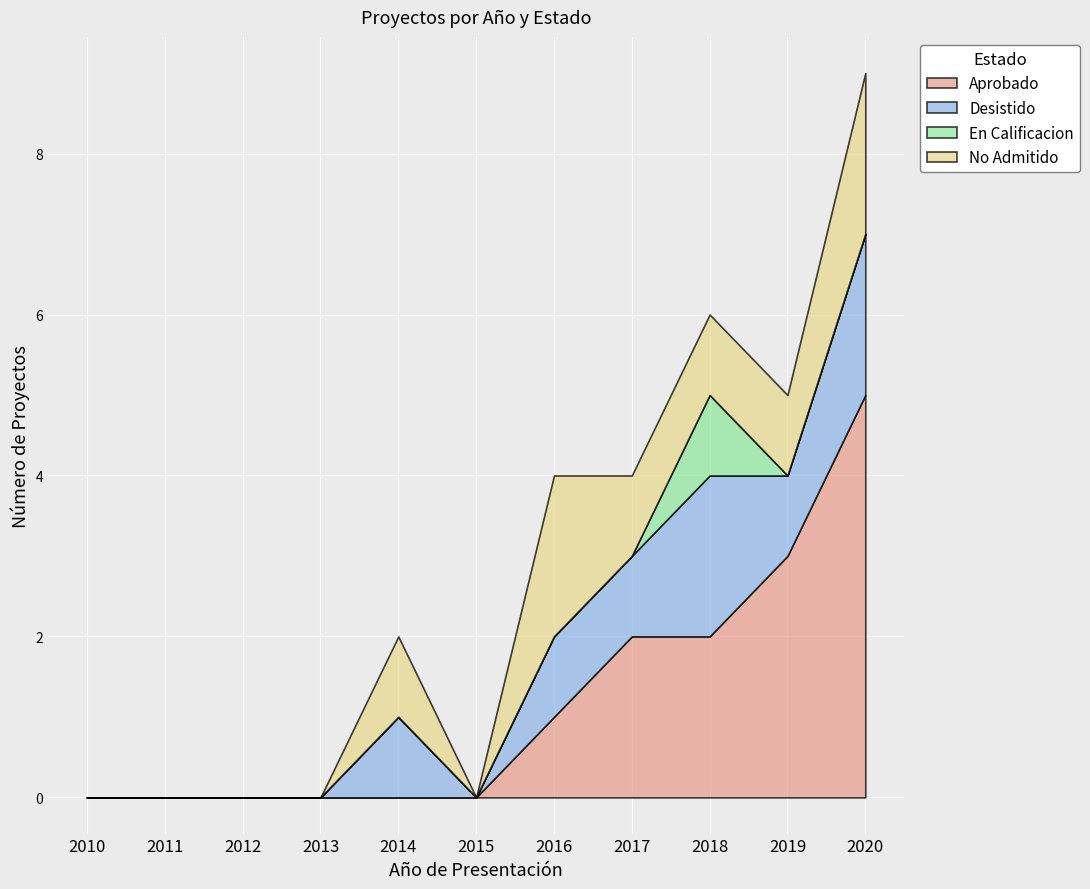

True or false: Aprobado has a value of 1 at 2016.

True